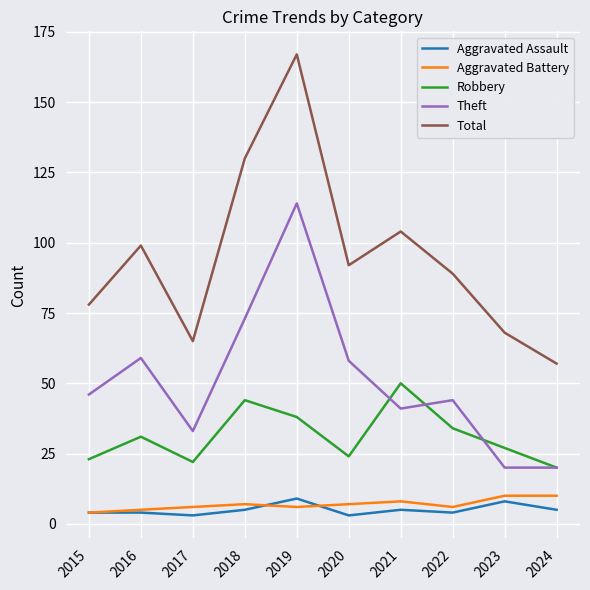

Which series has the largest range (max minus min)?

Total